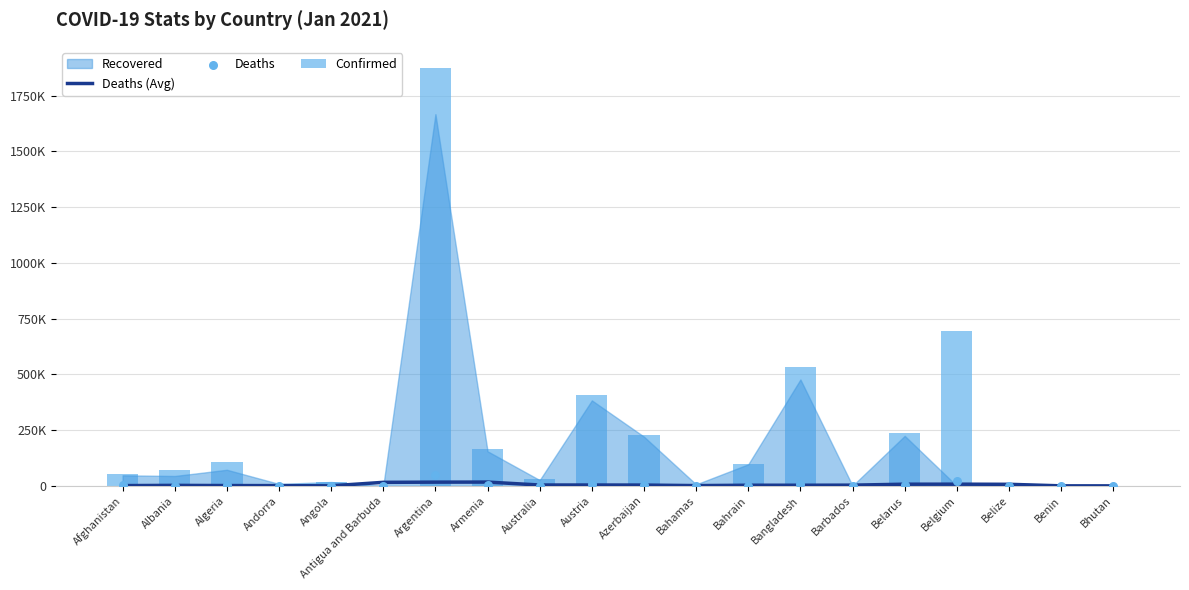

Which series reaches the minimum Y coordinate?

Deaths